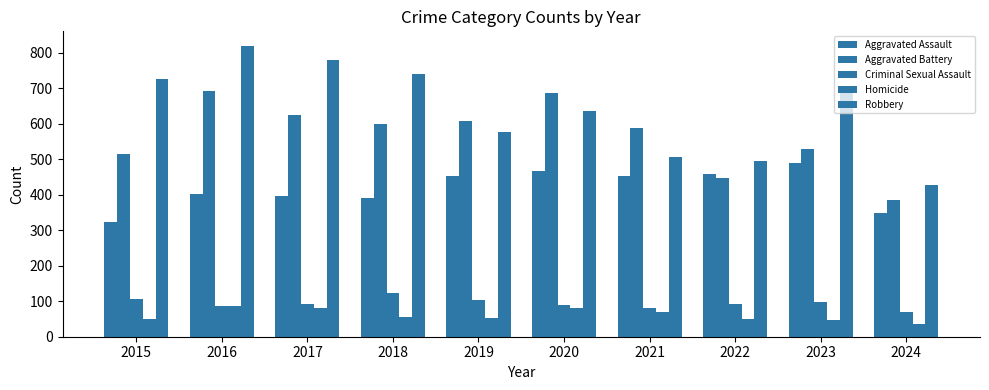

How many bars are there in total?

50